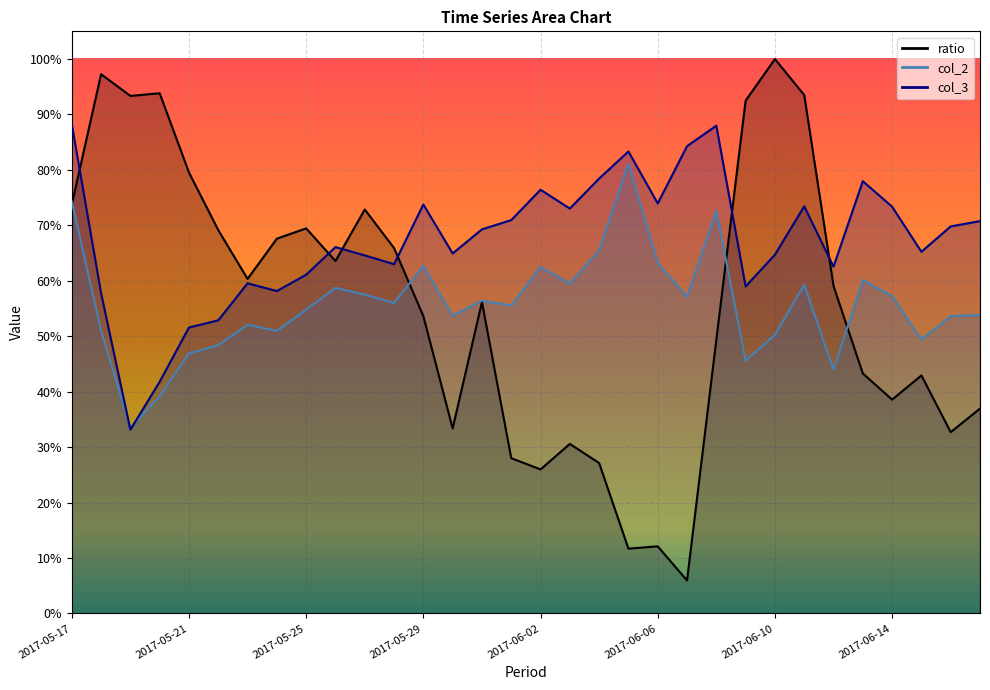

What is the maximum value for col_2?

81.1